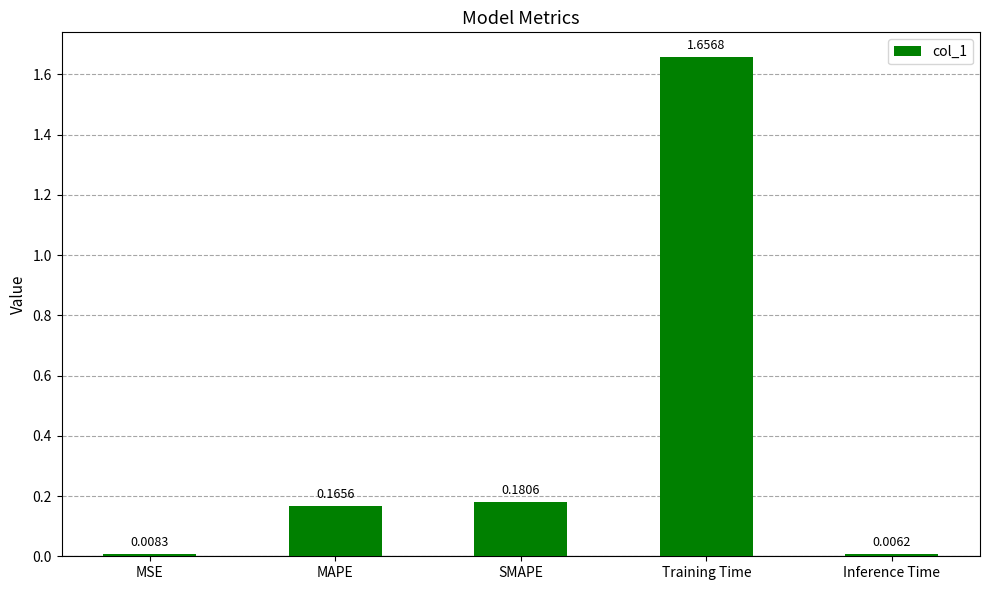

What is the difference between the values at Training Time and MAPE?

1.5